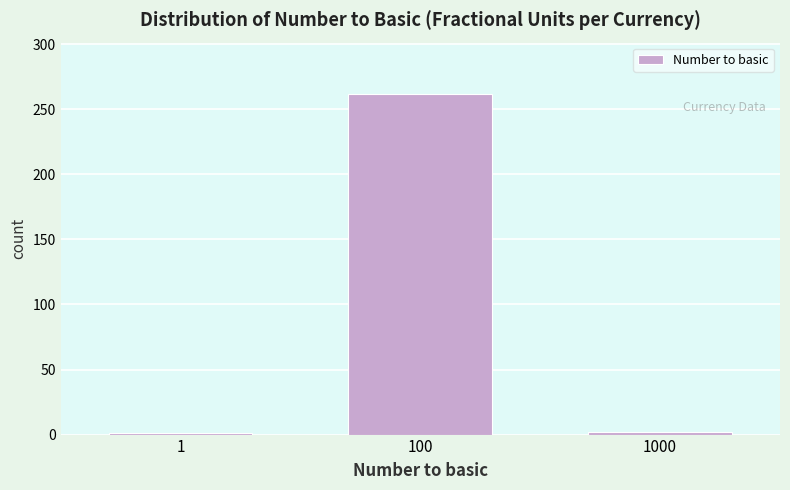

The chart shows a value of 262 at 100. True or false?

True